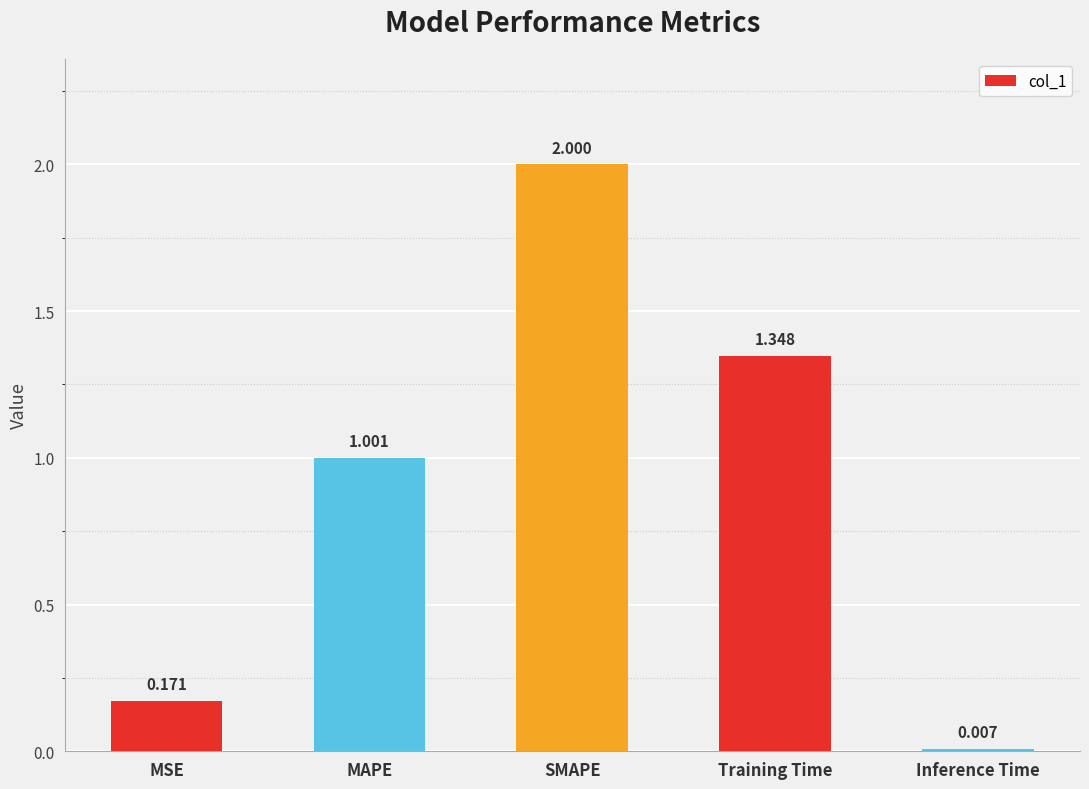

What is the label of the 4th bar from the right?

MAPE